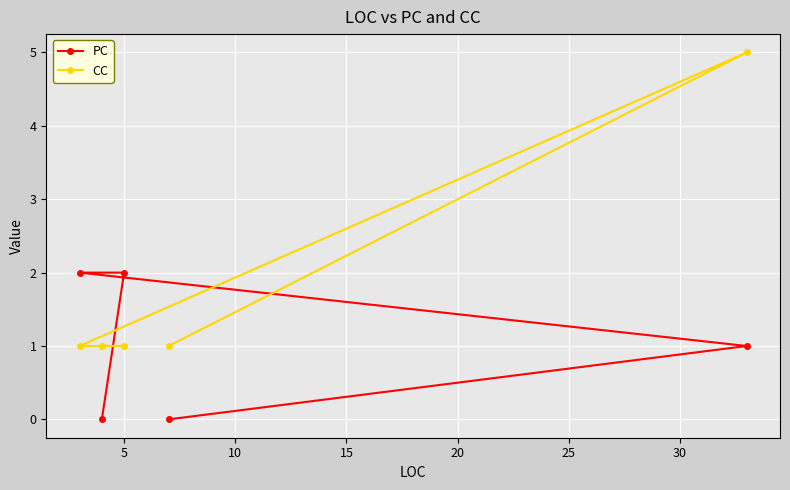

At how many categories does at least one series exceed 0?

5